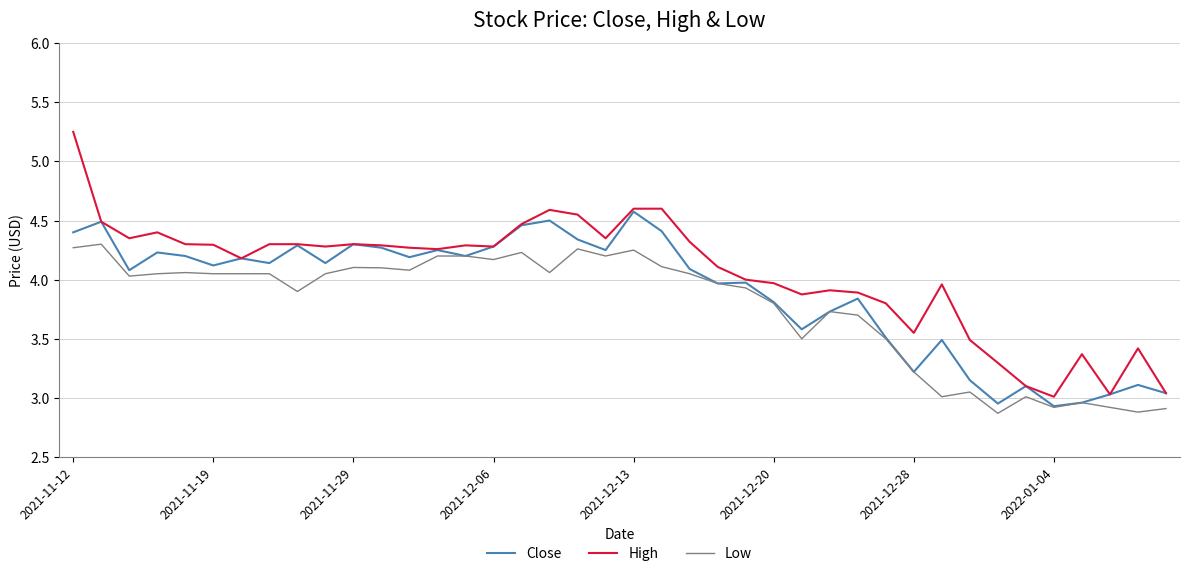

Which series has the largest range (max minus min)?

High